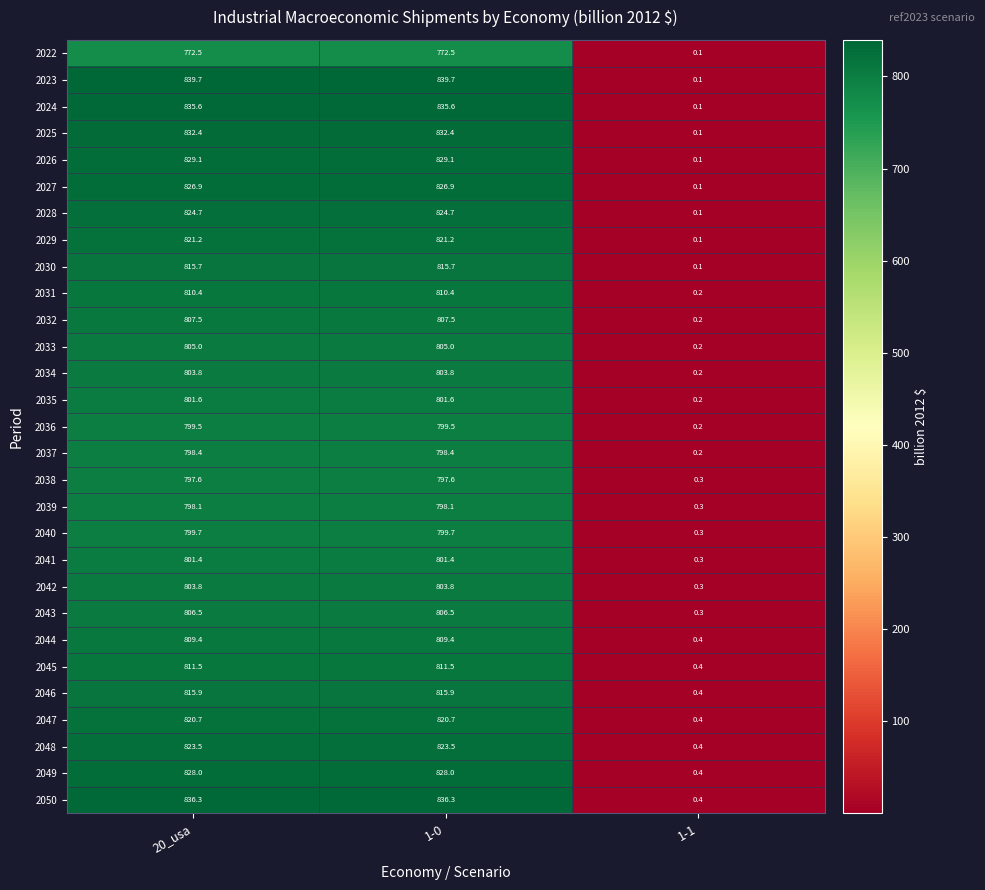

Which series changed the most between 1-0 and 1-1?

2023